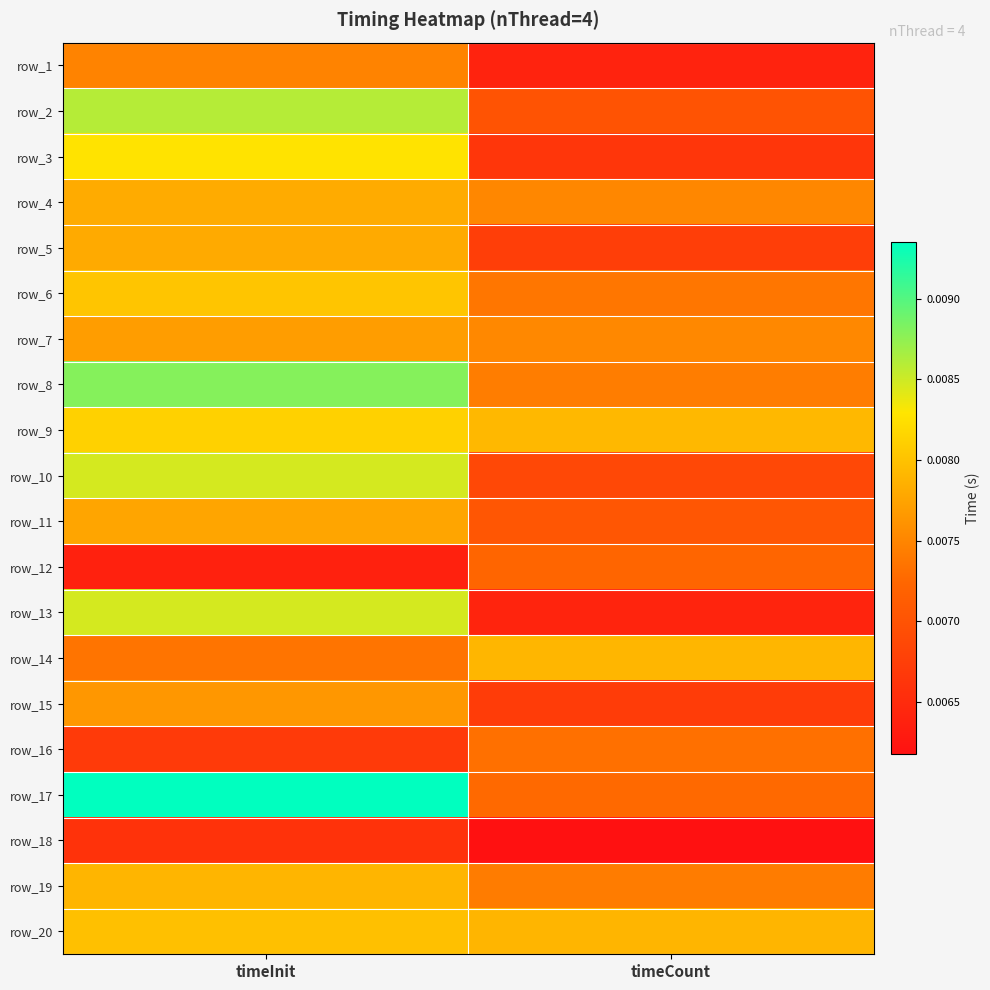

At which category is the sum across all series the highest?

timeInit